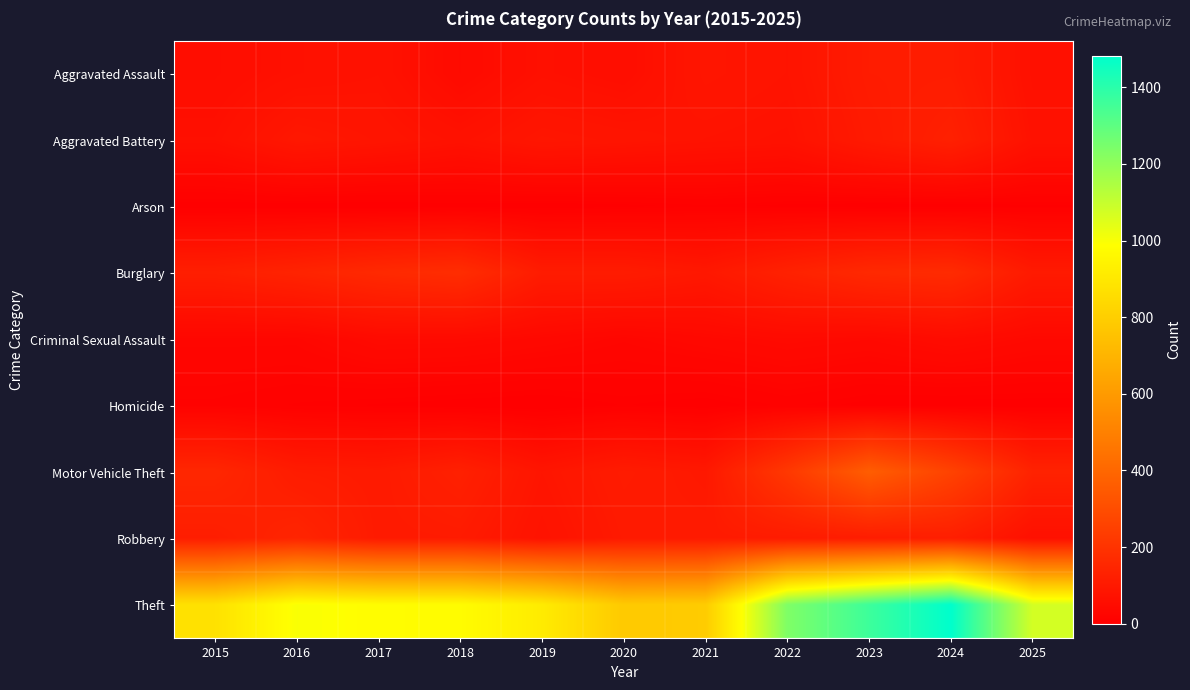

Which series has the widest spread of values?

Theft